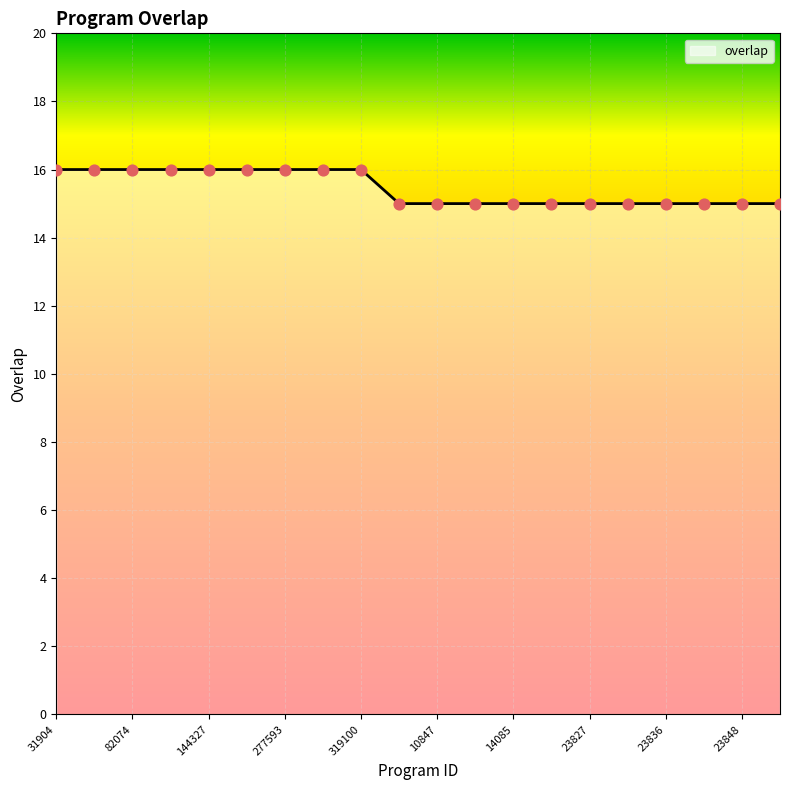

What is the greatest value displayed?

16